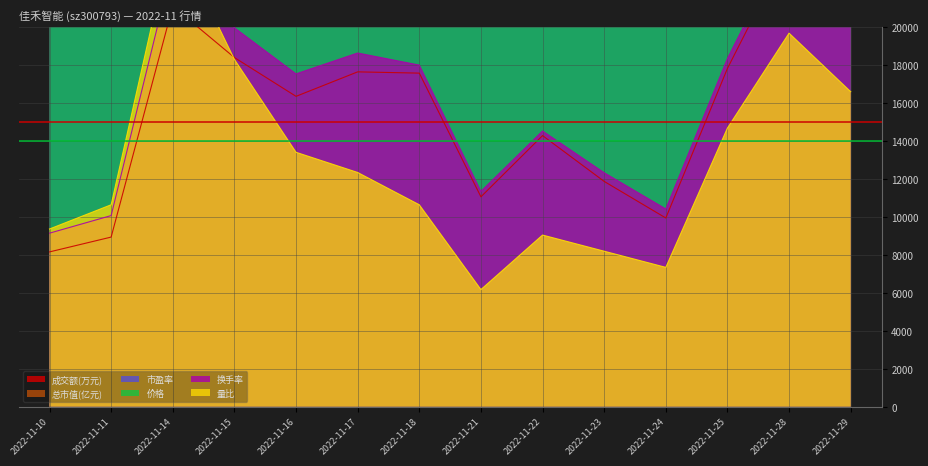

What is the spread (max minus min) of values at 2022-11-22?

15186.6